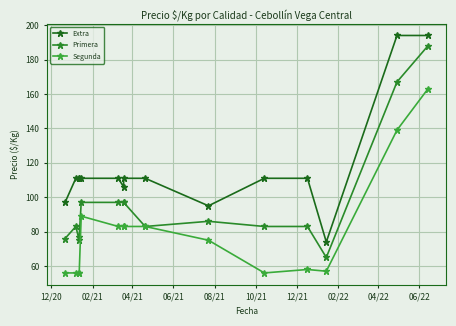

What are all the series names shown in the legend?

Extra, Primera, Segunda